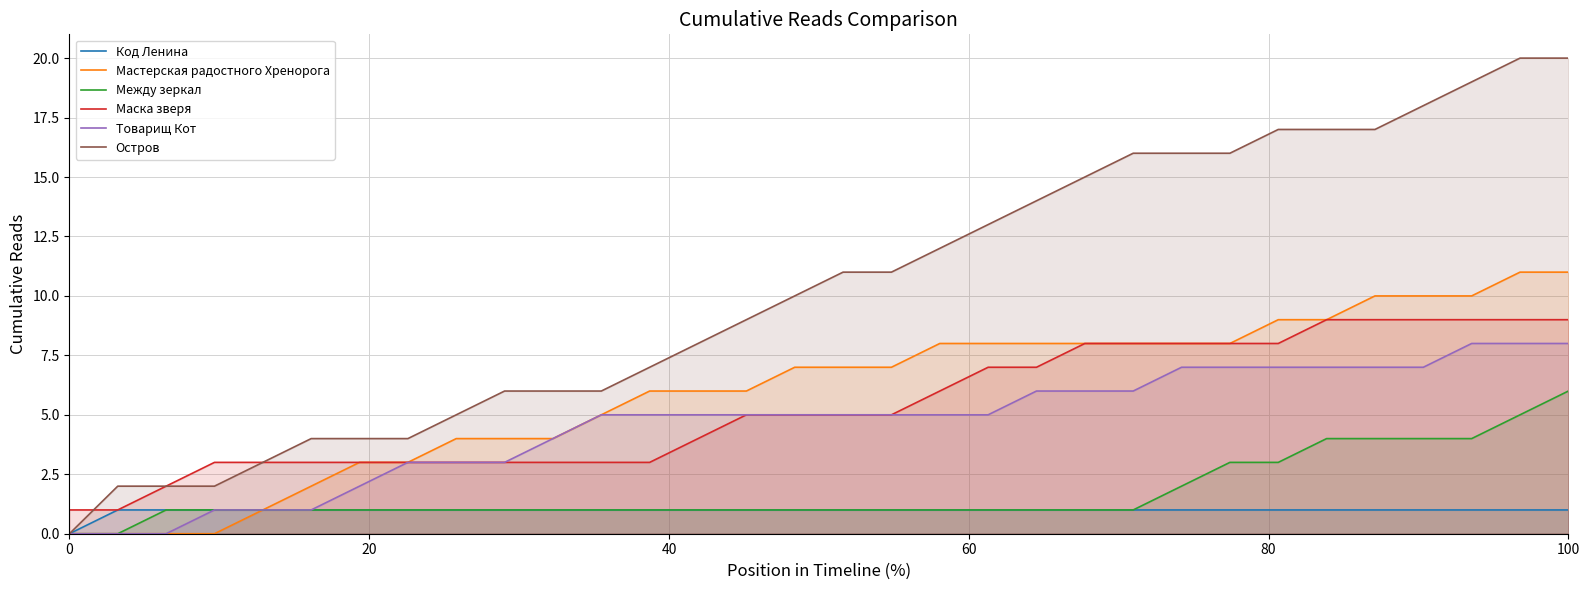

Rank the series by their maximum value, from lowest to highest.

Код Ленина, Между зеркал, Товарищ Кот, Маска зверя, Мастерская радостного Хренорога, Остров